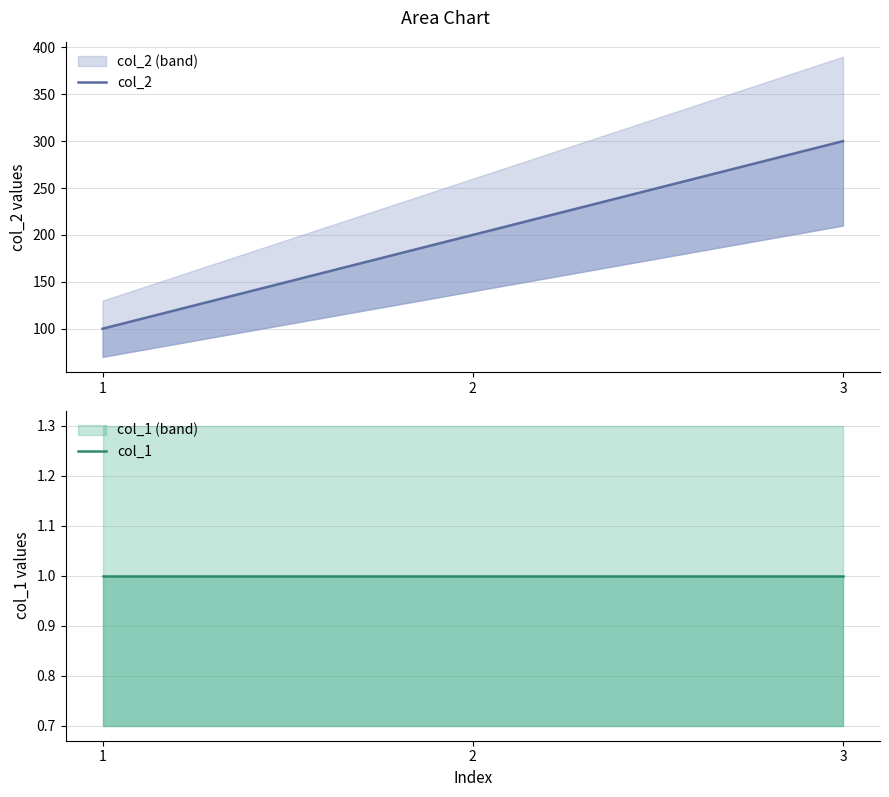

Which series has the widest spread of values?

col_2